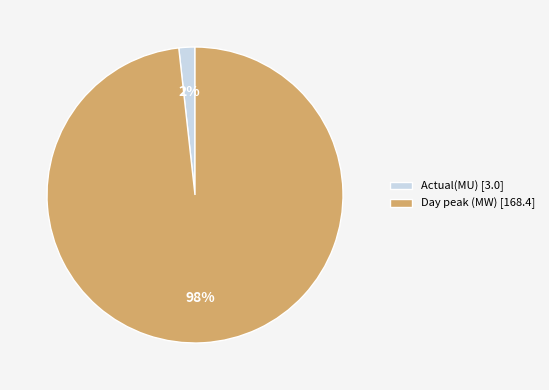

Which slice represents more than half of the pie?

Day peak (MW)